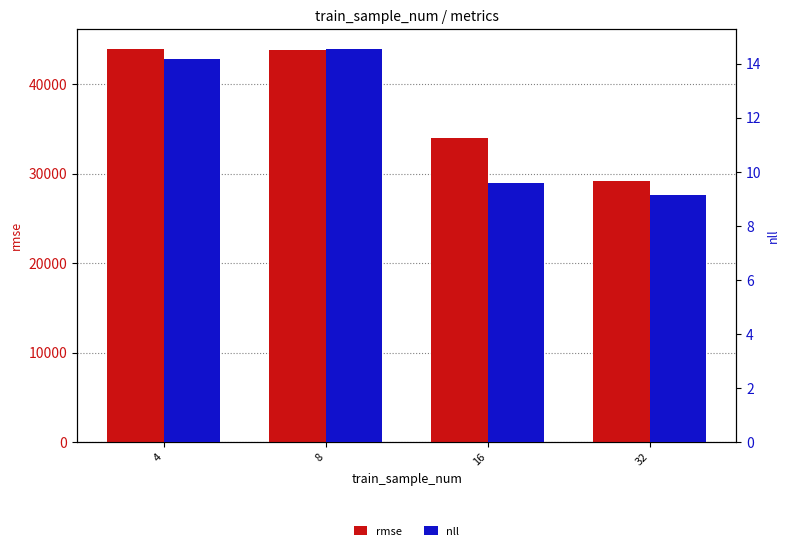

What is the value of the nll bar at the 2nd from the left?

14.6